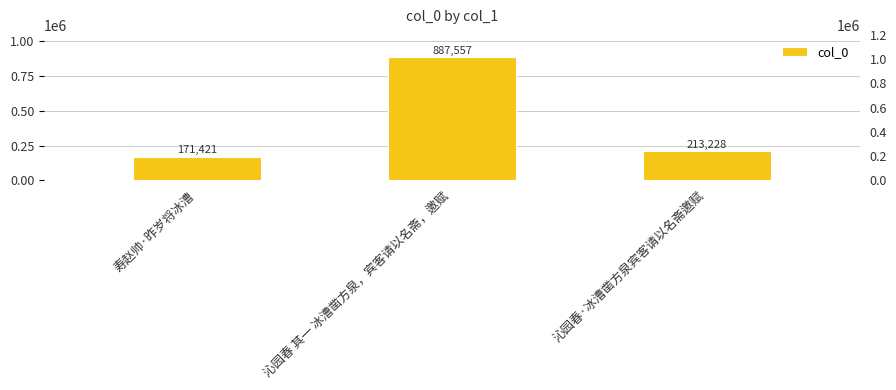

What is the value of the 2nd bar from the left?

887557